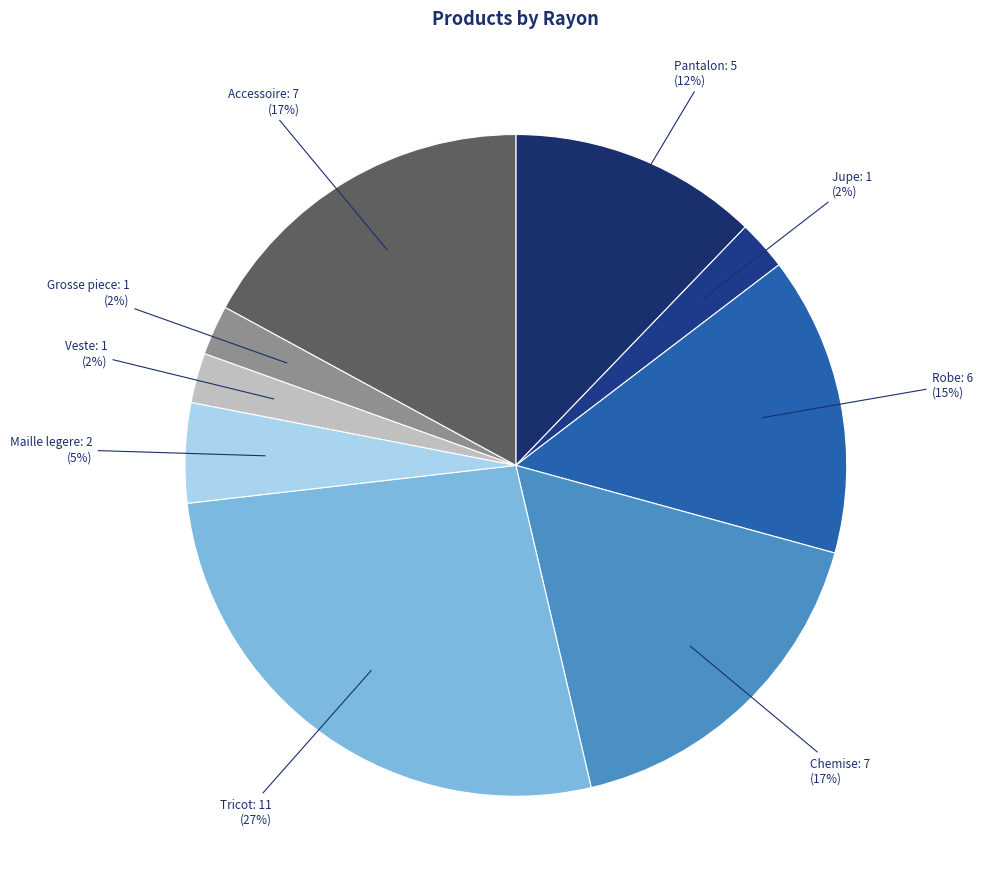

How many slices are in this pie chart?

9